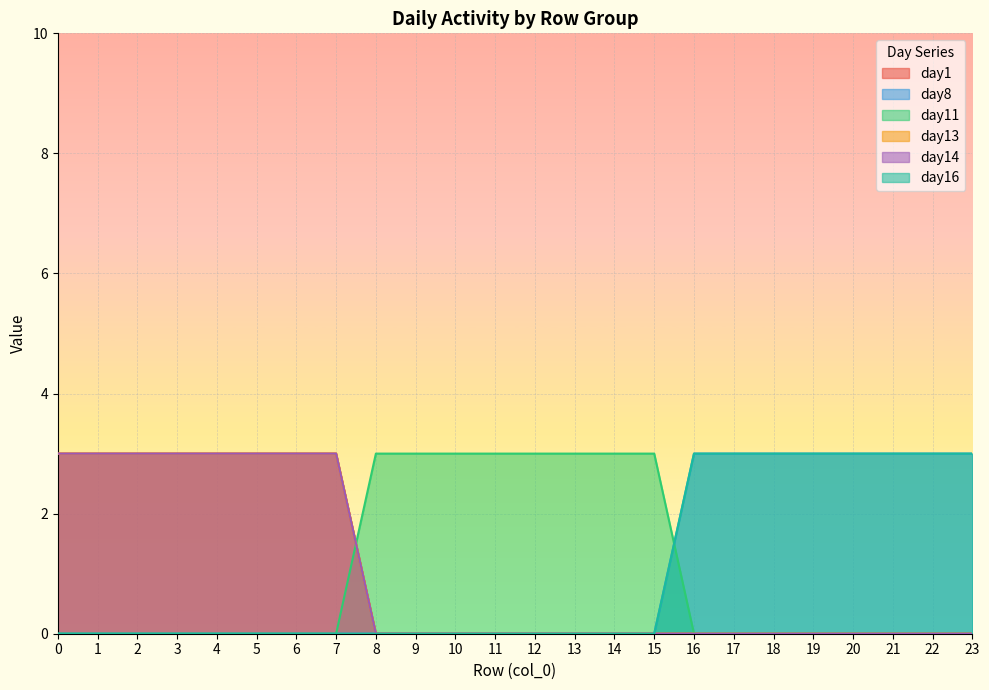

Is it true that day11 equals 0 at 2?

True